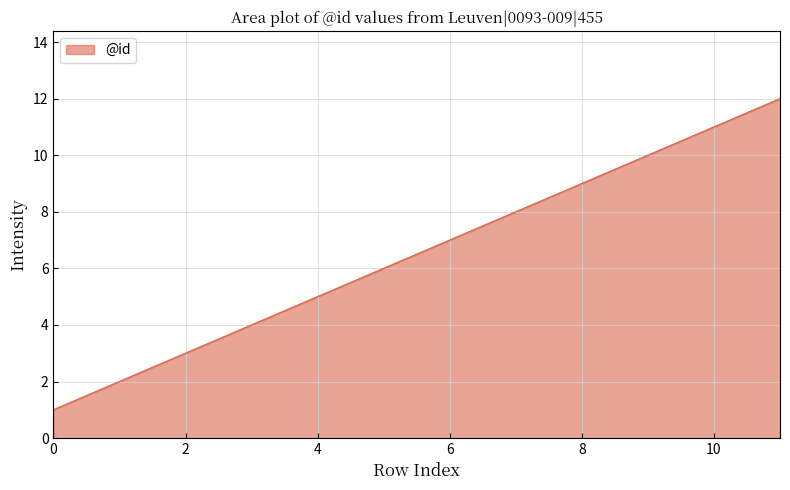

What is the difference between the maximum and minimum values?

11